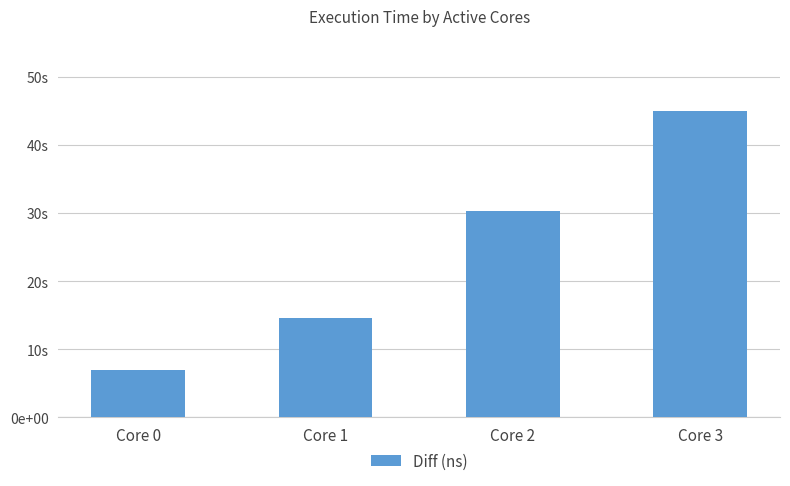

What is the difference between the maximum and second lowest values?

30354384776